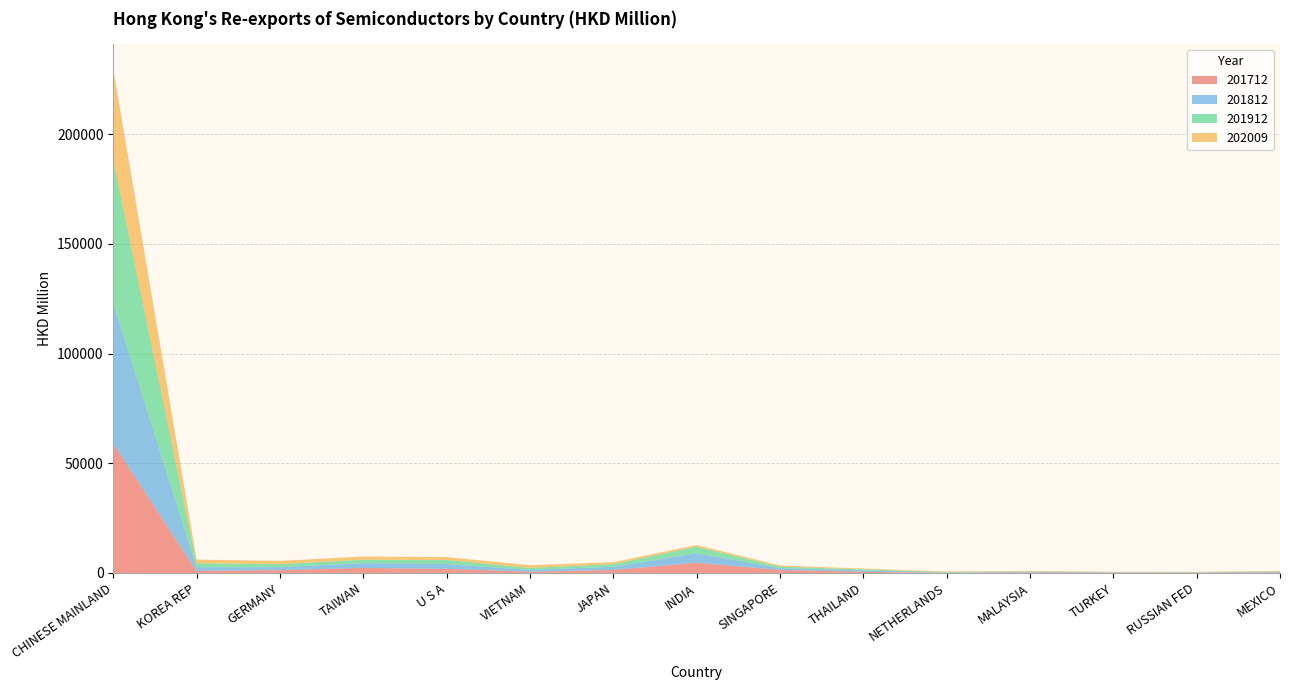

Reading left to right, list all the values displayed in this chart.

201712: 59077.9	966.3	1291.2	2296.8	1881.1	574.0	1363.8	4640.5	1377.0	561.9	28.0	295.0	132.5	96.4	276.6
201812: 64048.9	1658.7	1369.5	2165.0	2229.4	809.8	1456.2	4353.0	835.8	609.2	144.9	250.9	98.2	122.6	281.6
201912: 65432.5	1791.0	1373.1	1567.5	1814.6	921.0	1204.9	2966.8	659.4	481.6	243.7	223.3	105.8	126.4	215.5
202009: 41044.9	1678.5	1486.5	1447.2	1306.7	1216.9	879.3	764.6	541.2	343.7	251.1	183.0	182.7	178.3	170.0